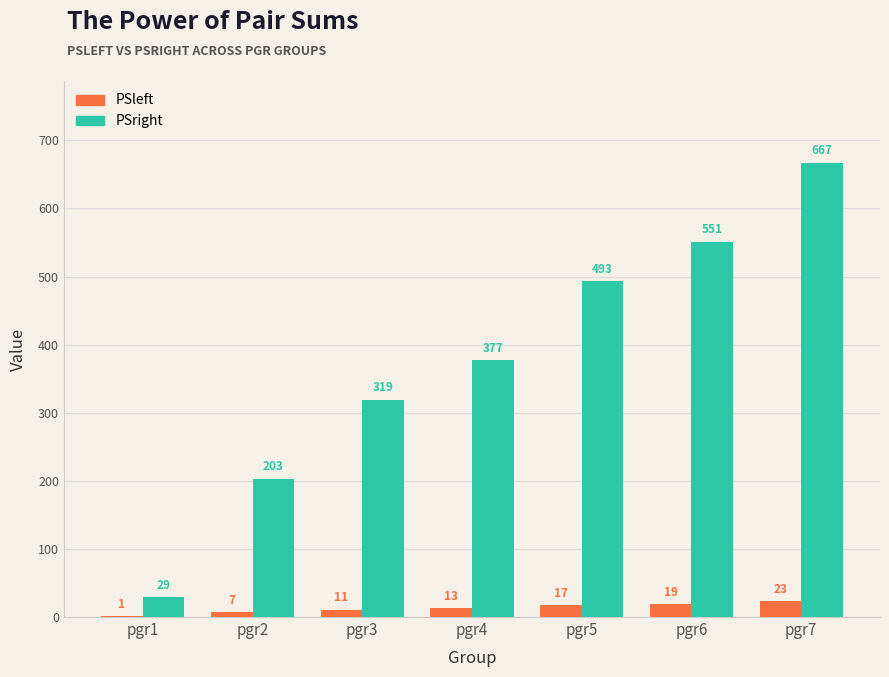

Reading left to right, extract all data points from this chart.

PSleft: 1	7	11	13	17	19	23
PSright: 29	203	319	377	493	551	667